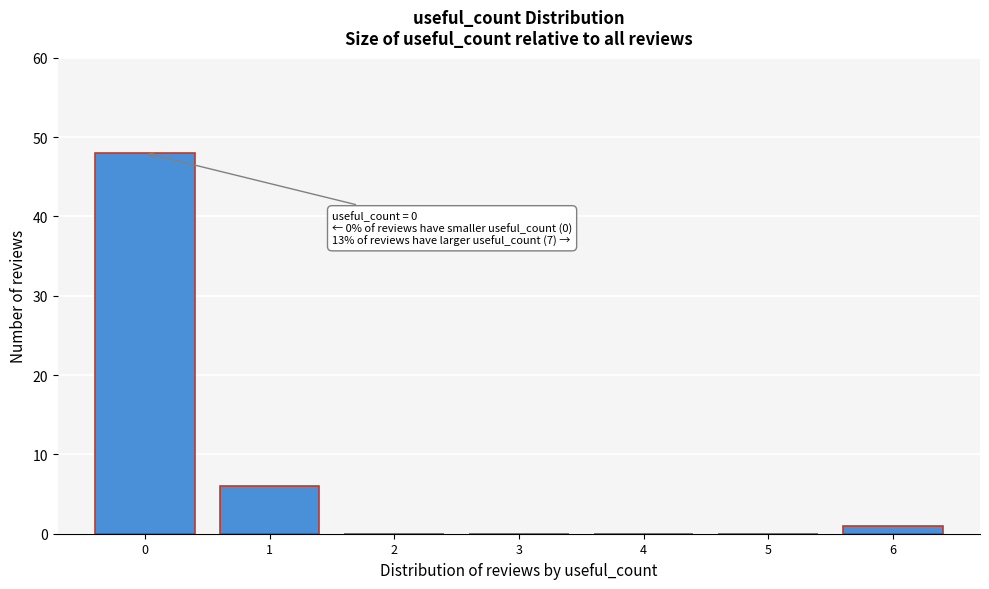

Which range on the x-axis has the tallest bar?

-0.5 to 0.5